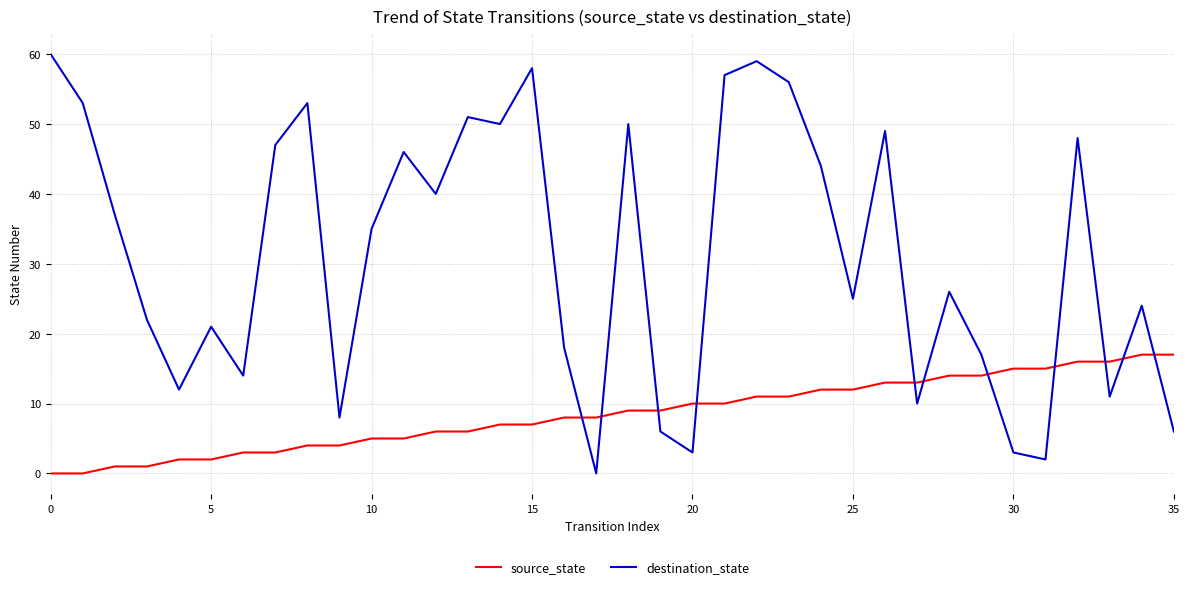

Rank the series by their maximum value, from lowest to highest.

source_state, destination_state